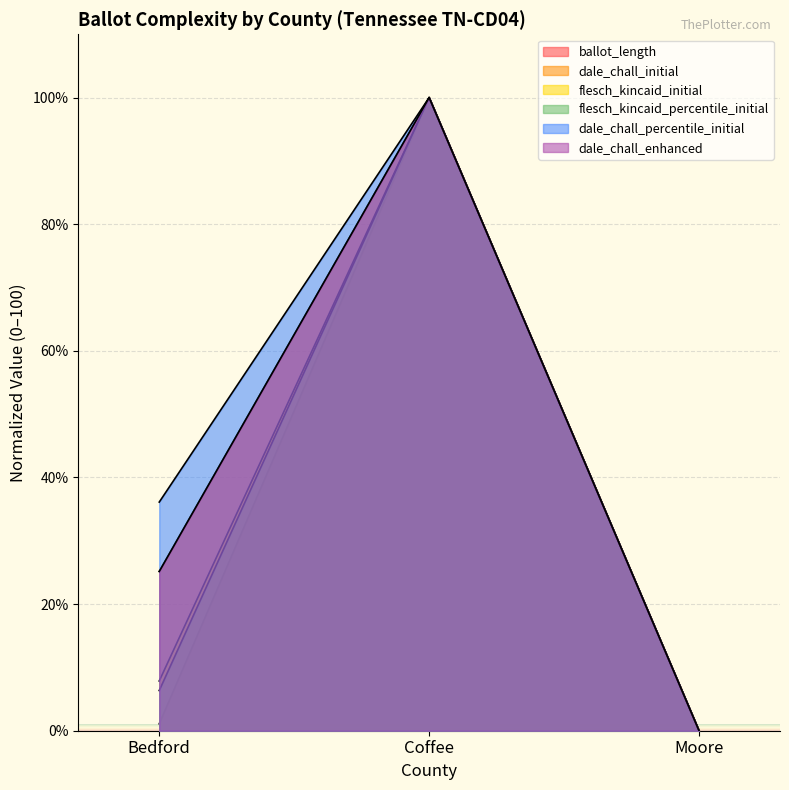

Which has a higher value, Bedford or Coffee?

Coffee